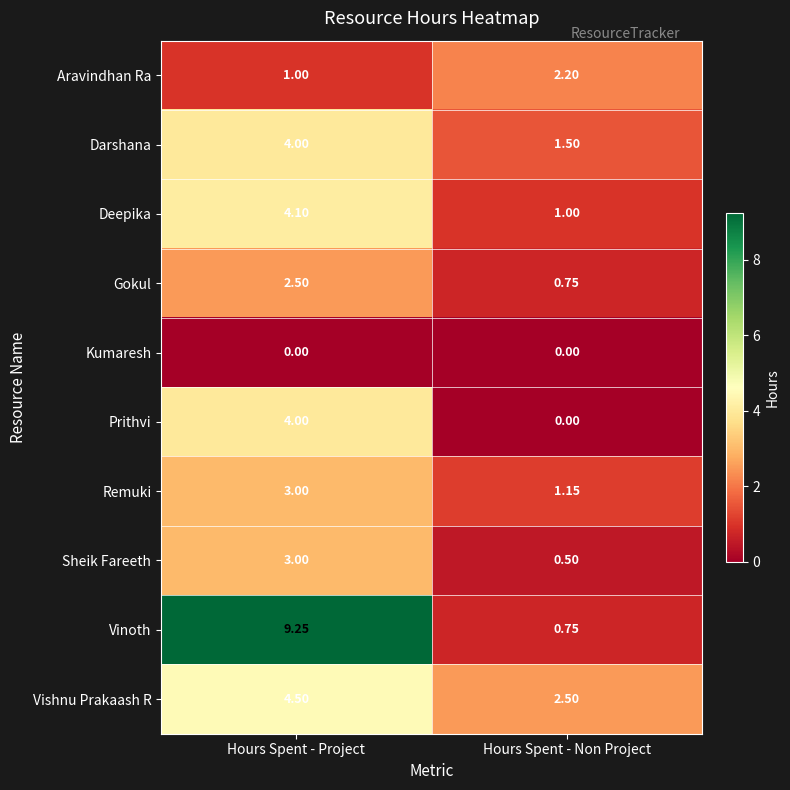

Which series has the widest spread of values?

Vinoth